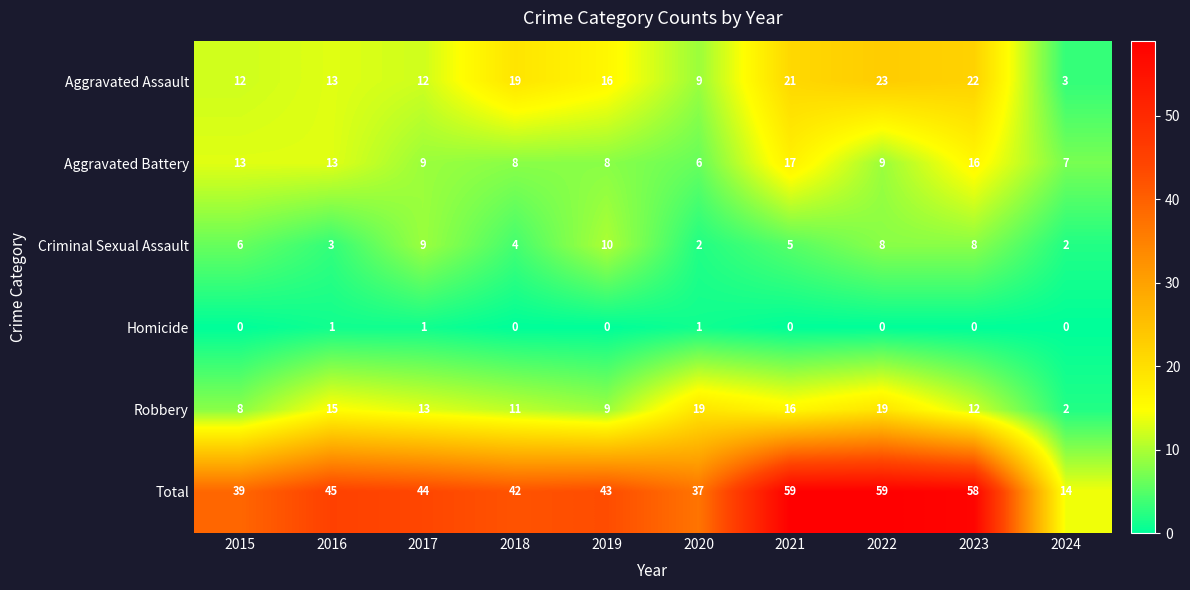

Count the number of categories in the chart.

10